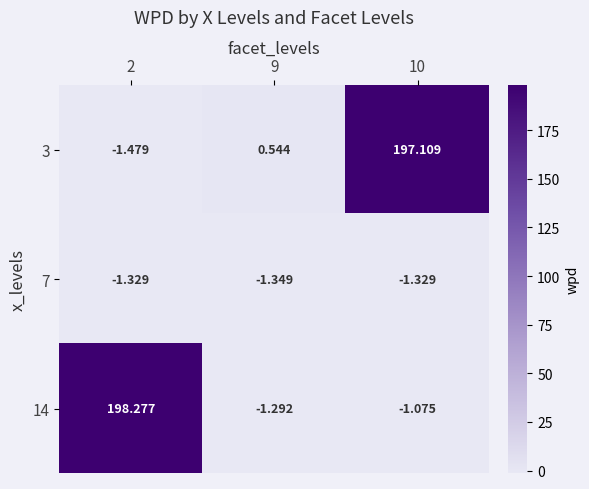

Rank the series by their maximum value, from lowest to highest.

7, 3, 14